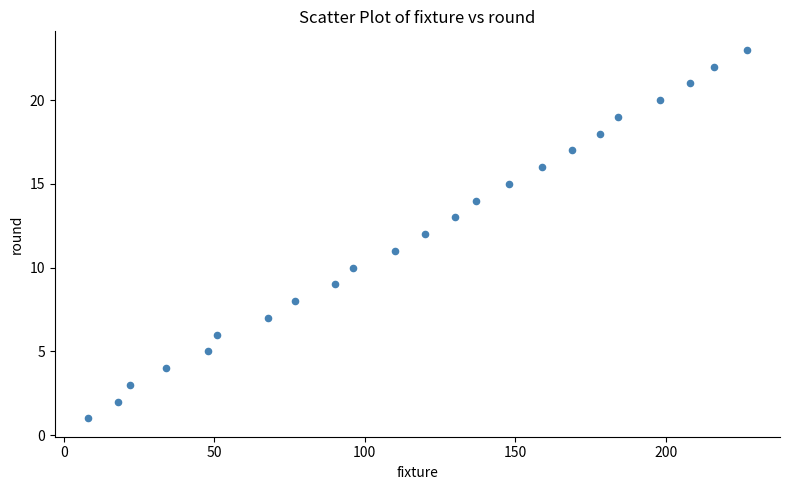

What is the range of X values (max minus min)?

219